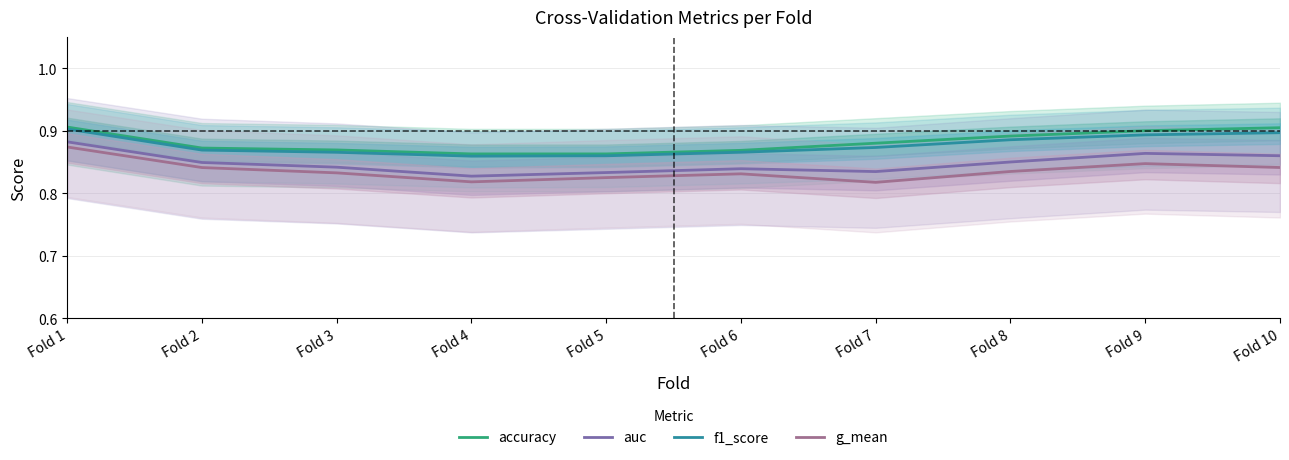

How many f1_score values are between 0 and 1?

10